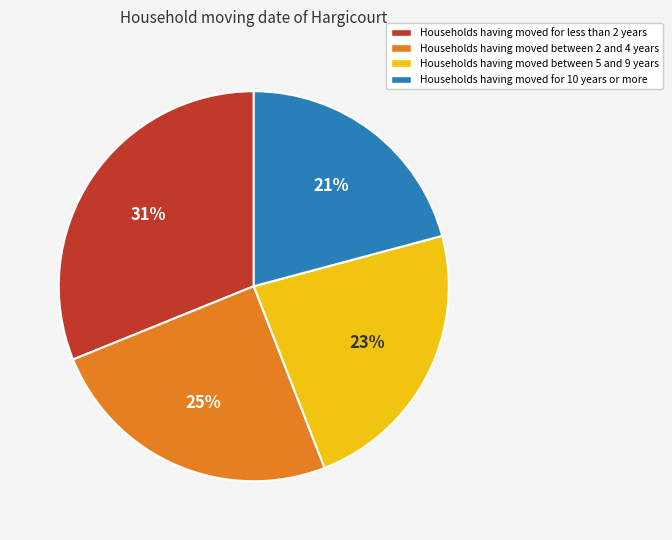

Is there any slice that represents more than half of the pie?

No